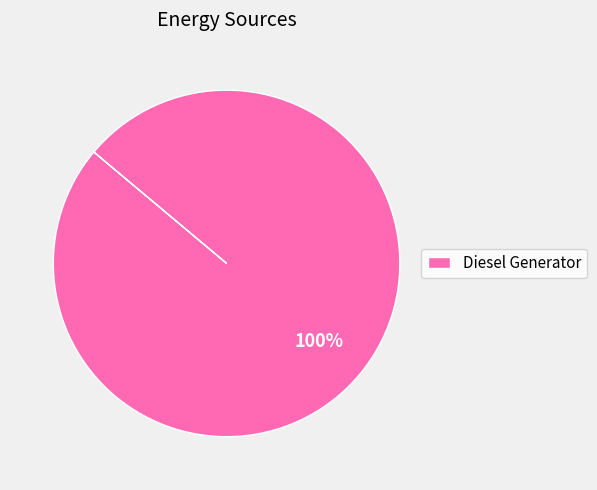

Rank the categories by value from lowest to highest.

Diesel Generator